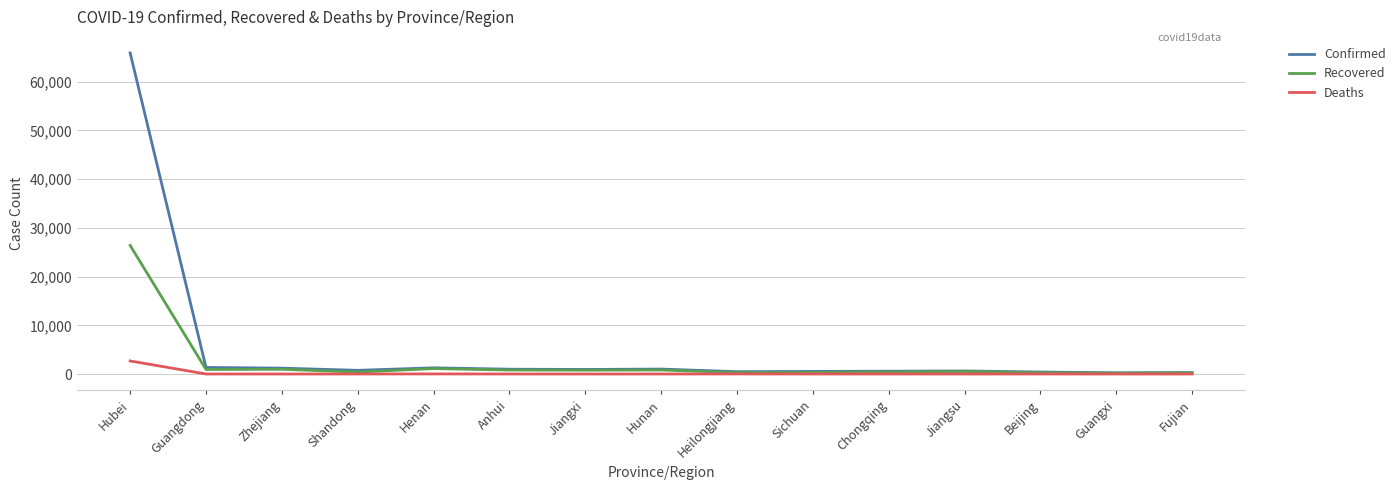

List the series in order of their peak value, lowest first.

Deaths, Recovered, Confirmed